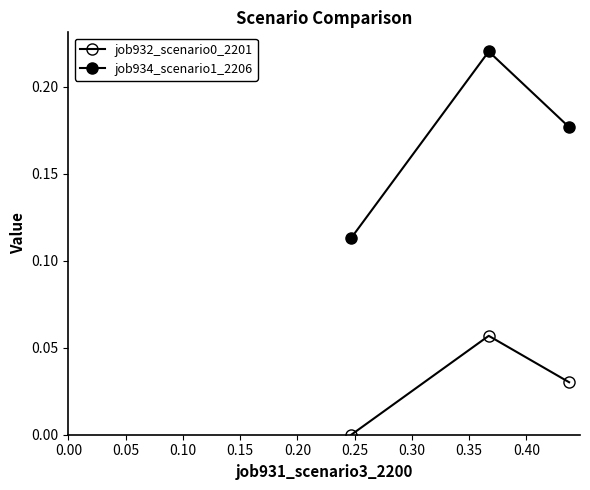

Reading left to right, what are all the values shown in this chart?

job932_scenario0_2201: 0.0	0.1	0.0
job934_scenario1_2206: 0.1	0.2	0.2